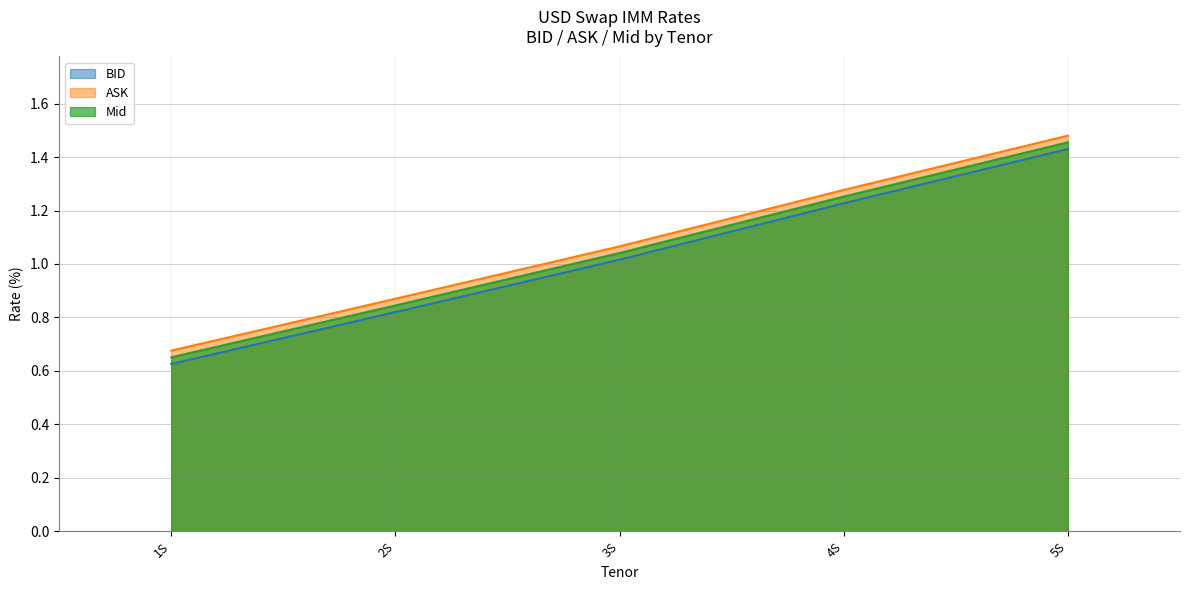

True or false: ASK and BID intersect in this chart.

False